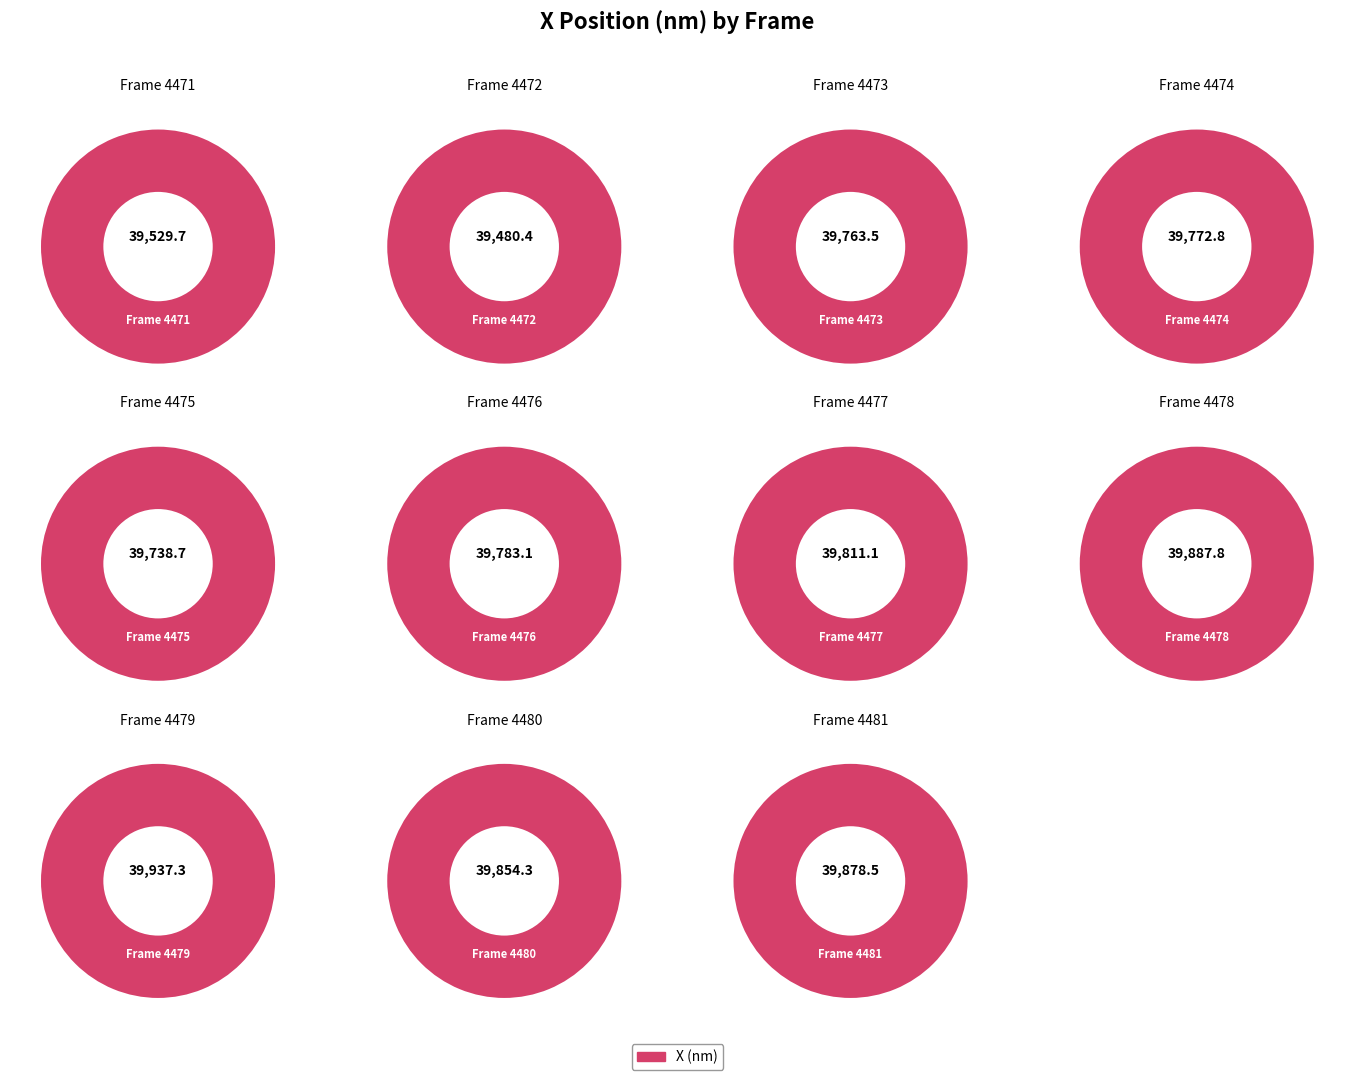

To the nearest percent, what percentage of the pie is 4476?

9%